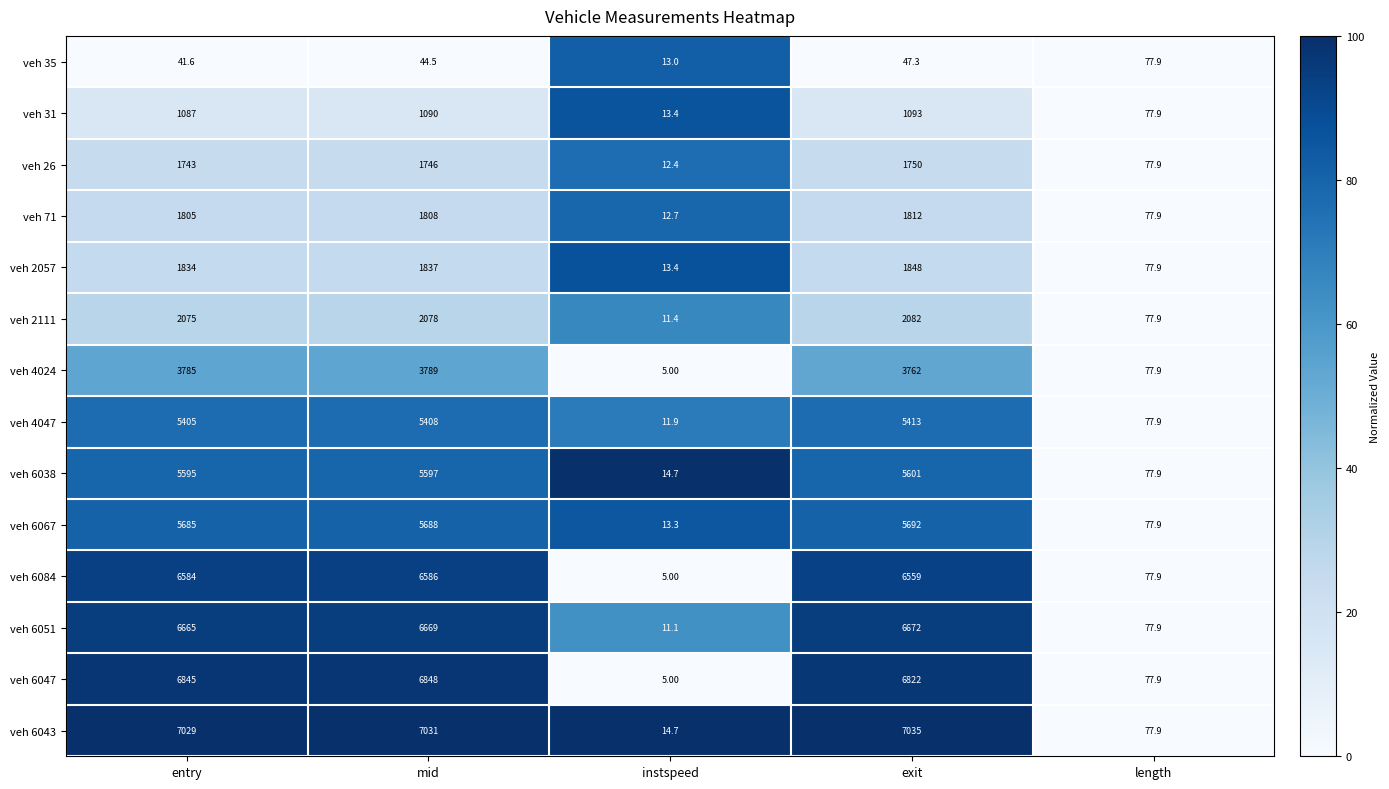

At which label is veh 6047 closest to 3426?

length